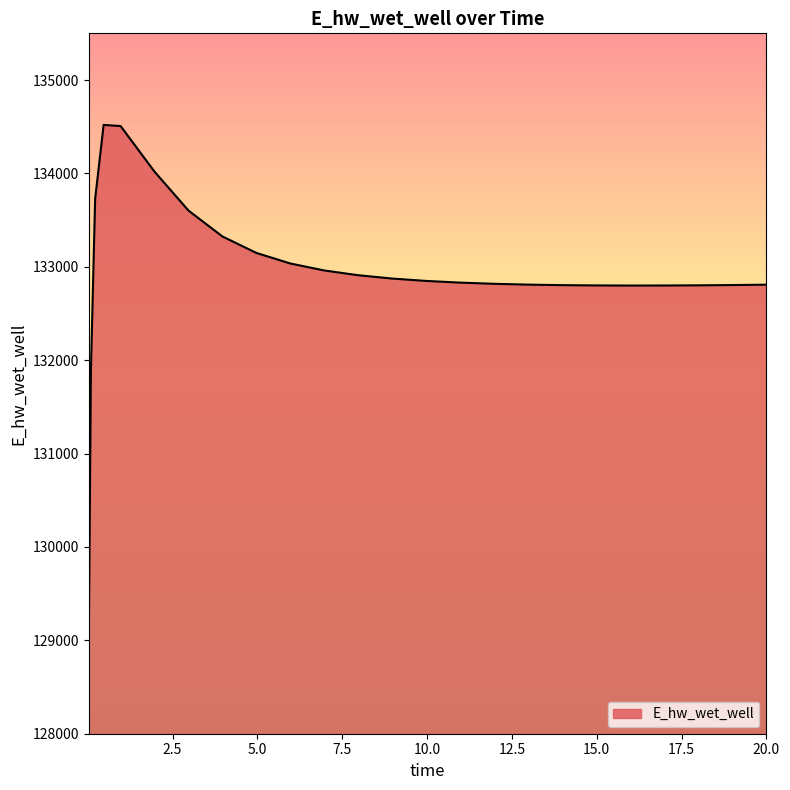

What is the difference between the maximum and minimum values?

5489.6